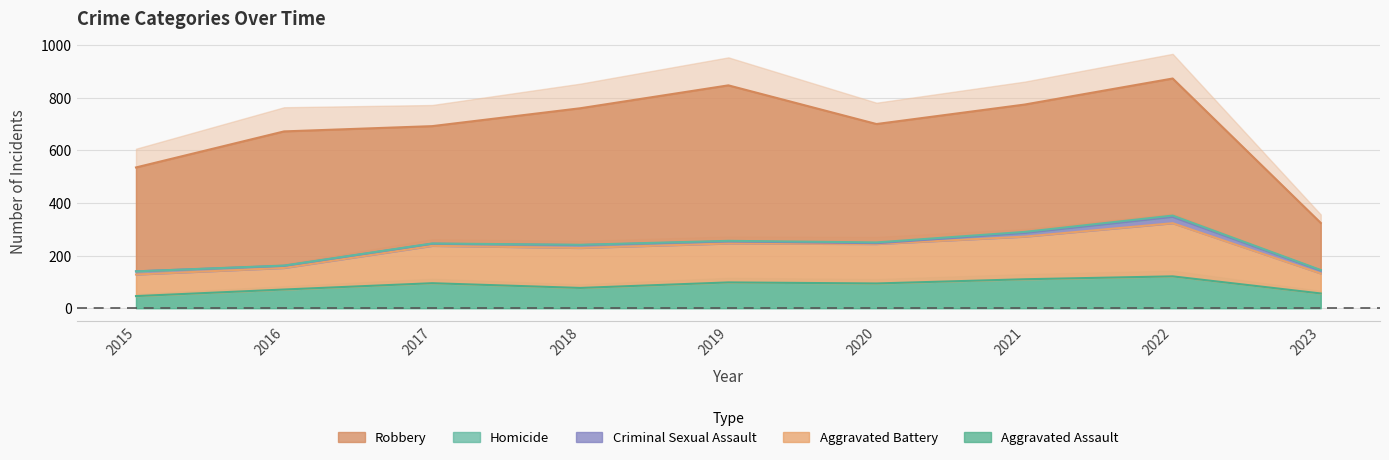

True or false: Aggravated Battery and Criminal Sexual Assault intersect in this chart.

False